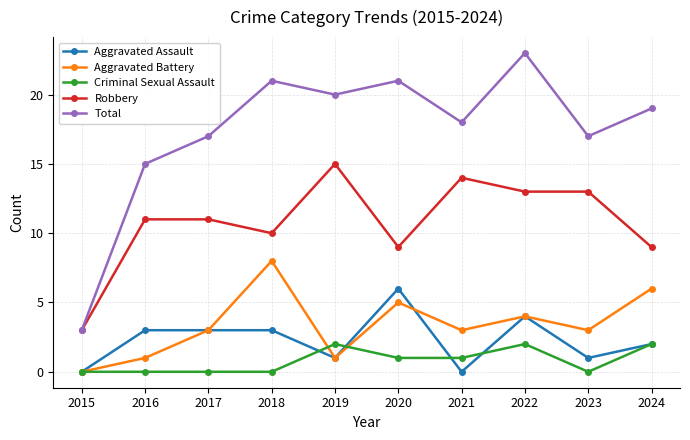

At how many categories does at least one series exceed 1?

10